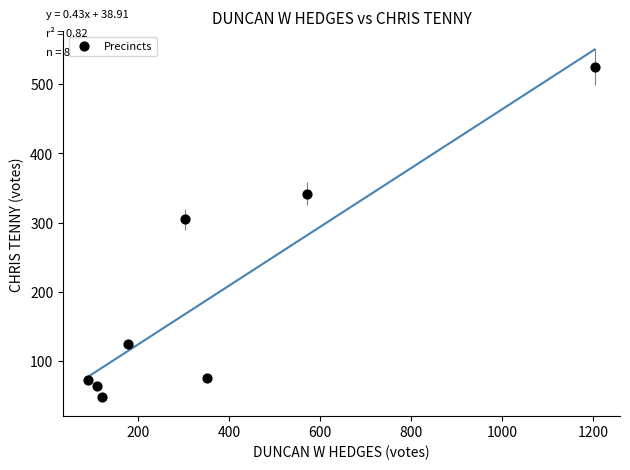

What is the range of Y values (max minus min)?

477